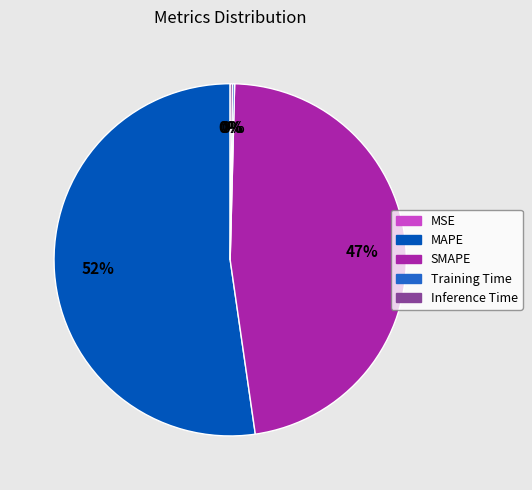

Which slice is the largest?

MAPE